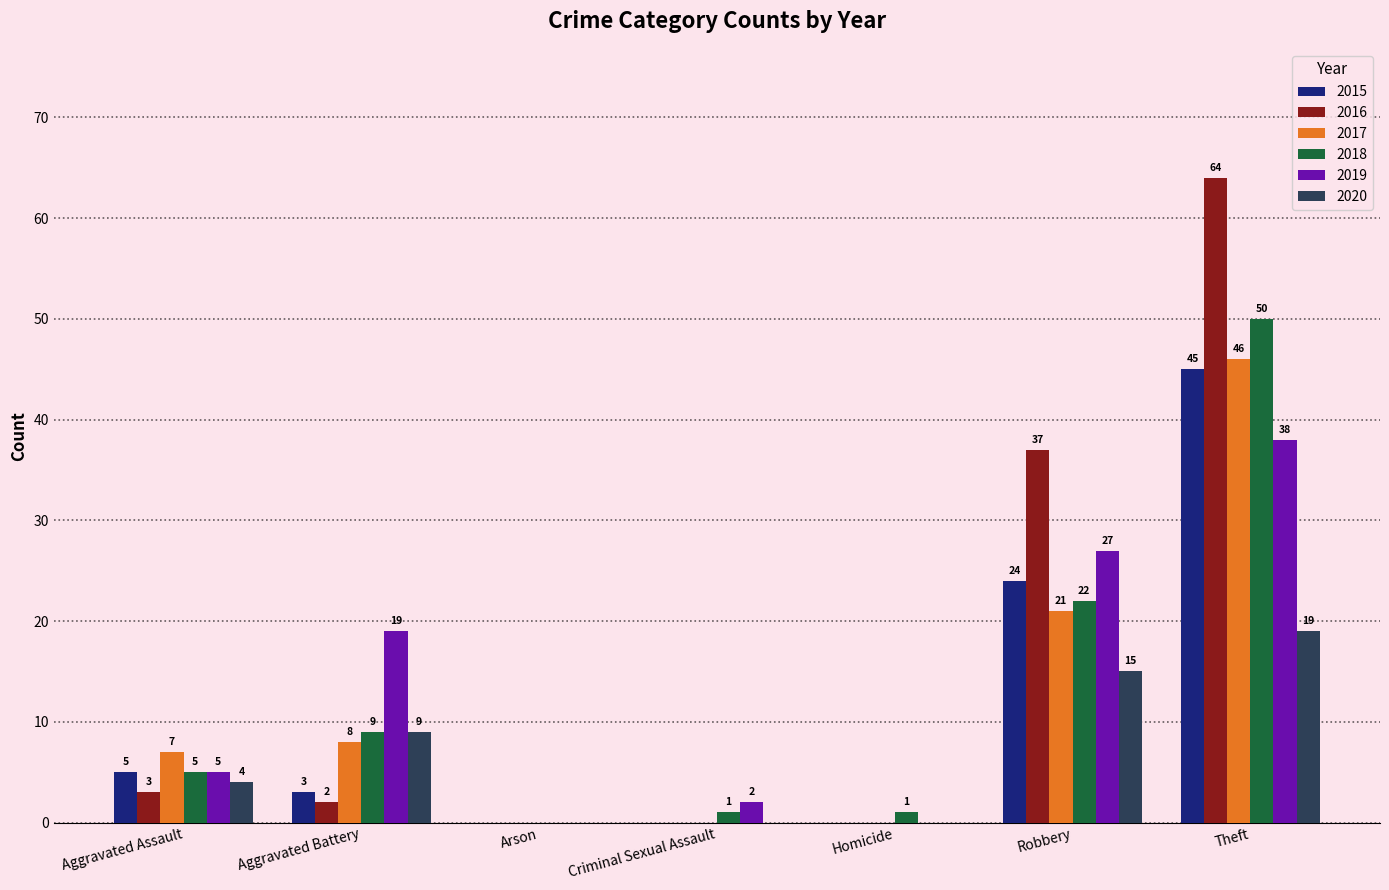

What is the sum of all 2020 values?

47